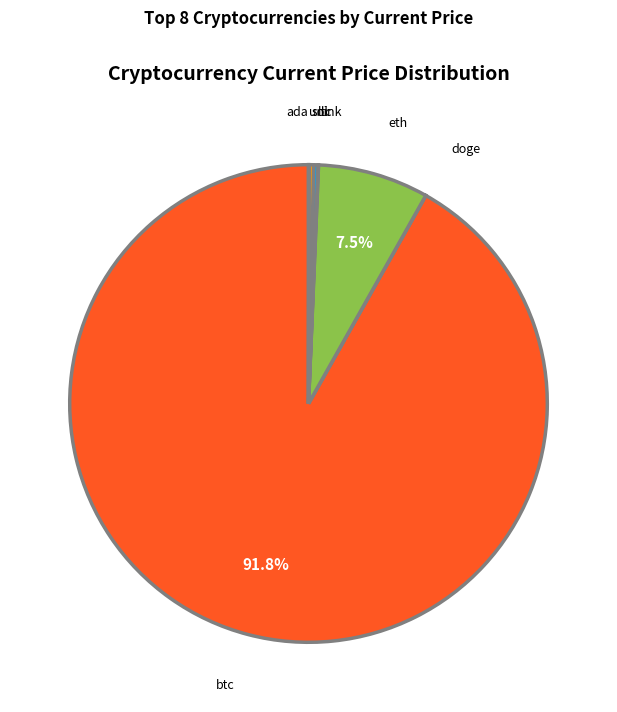

Does any single category account for the majority?

Yes